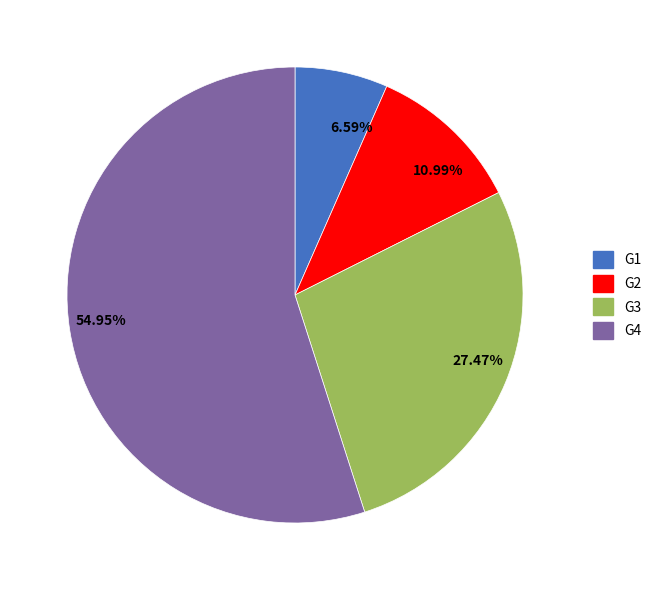

Count the number of slices in the pie.

4